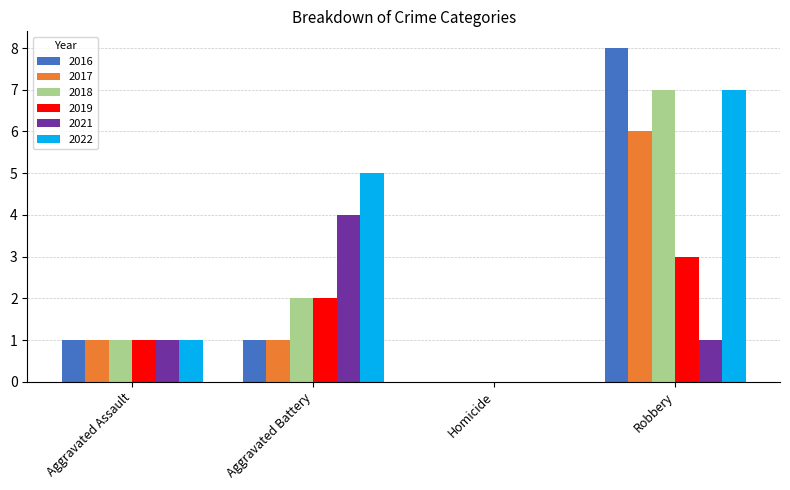

Reading left to right, list all the values displayed in this chart.

2016: 1	1	0	8
2017: 1	1	0	6
2018: 1	2	0	7
2019: 1	2	0	3
2021: 1	4	0	1
2022: 1	5	0	7